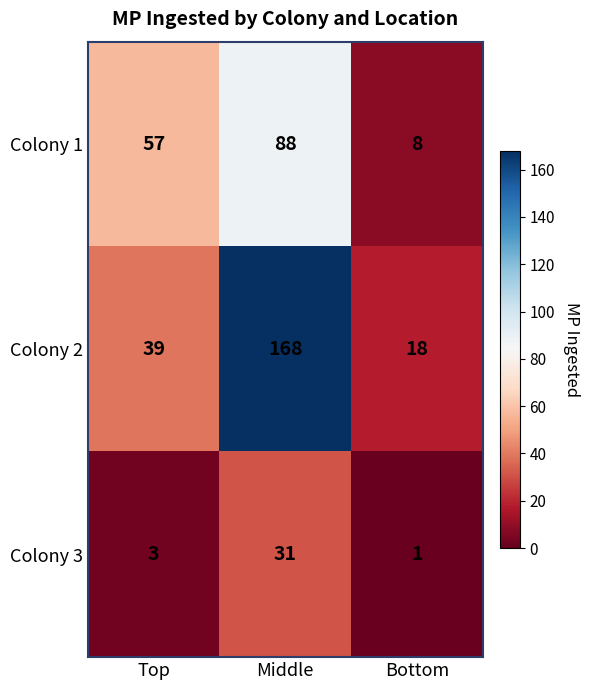

At which category does the chart reach its peak across all series?

Middle